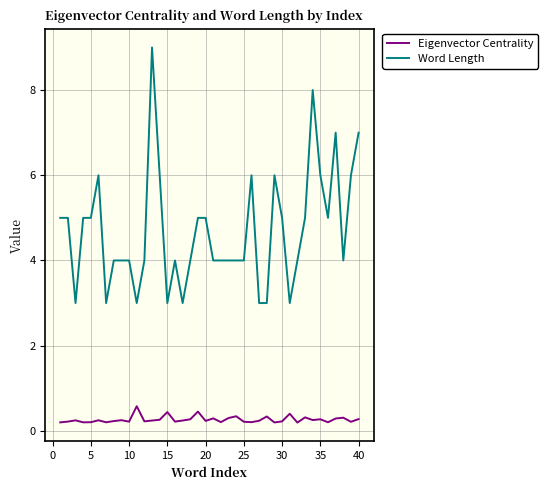

What are all the series names shown in the legend?

Eigenvector Centrality, Word Length